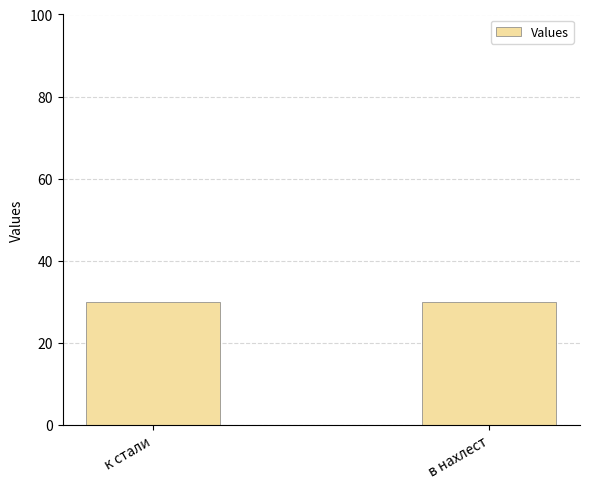

What is the ratio of the value at в нахлест to the value at к стали?

1.0